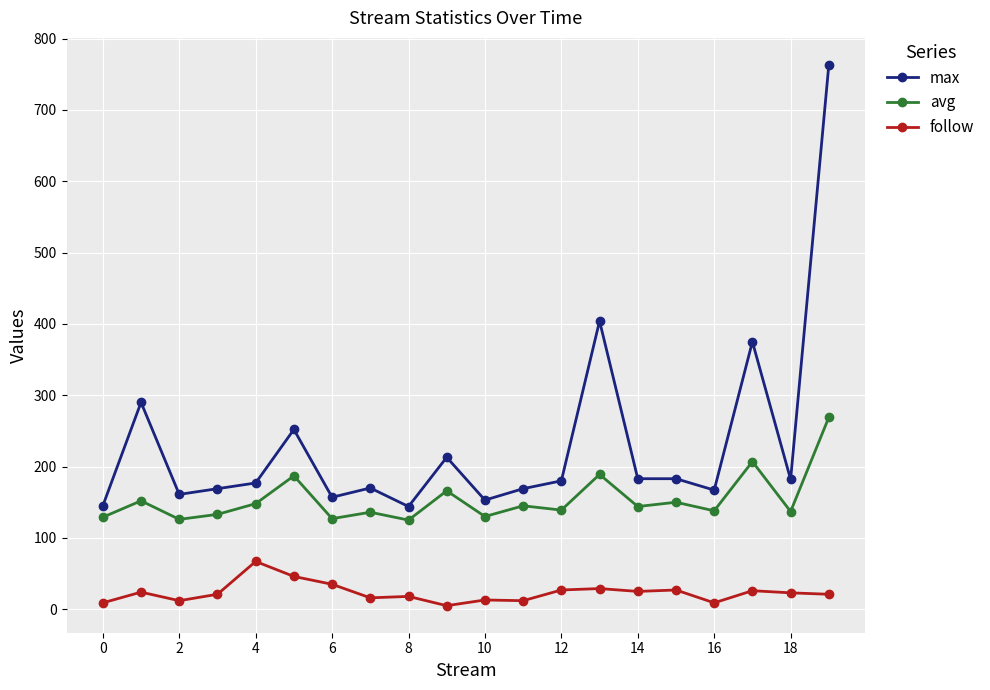

What is the highest value of the avg series?

269